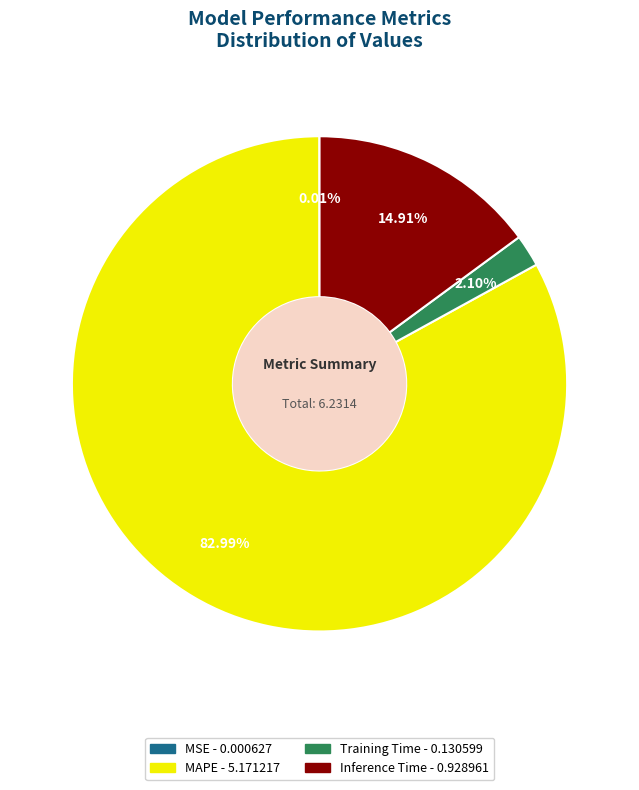

Which has a higher value, MAPE or Training Time?

MAPE